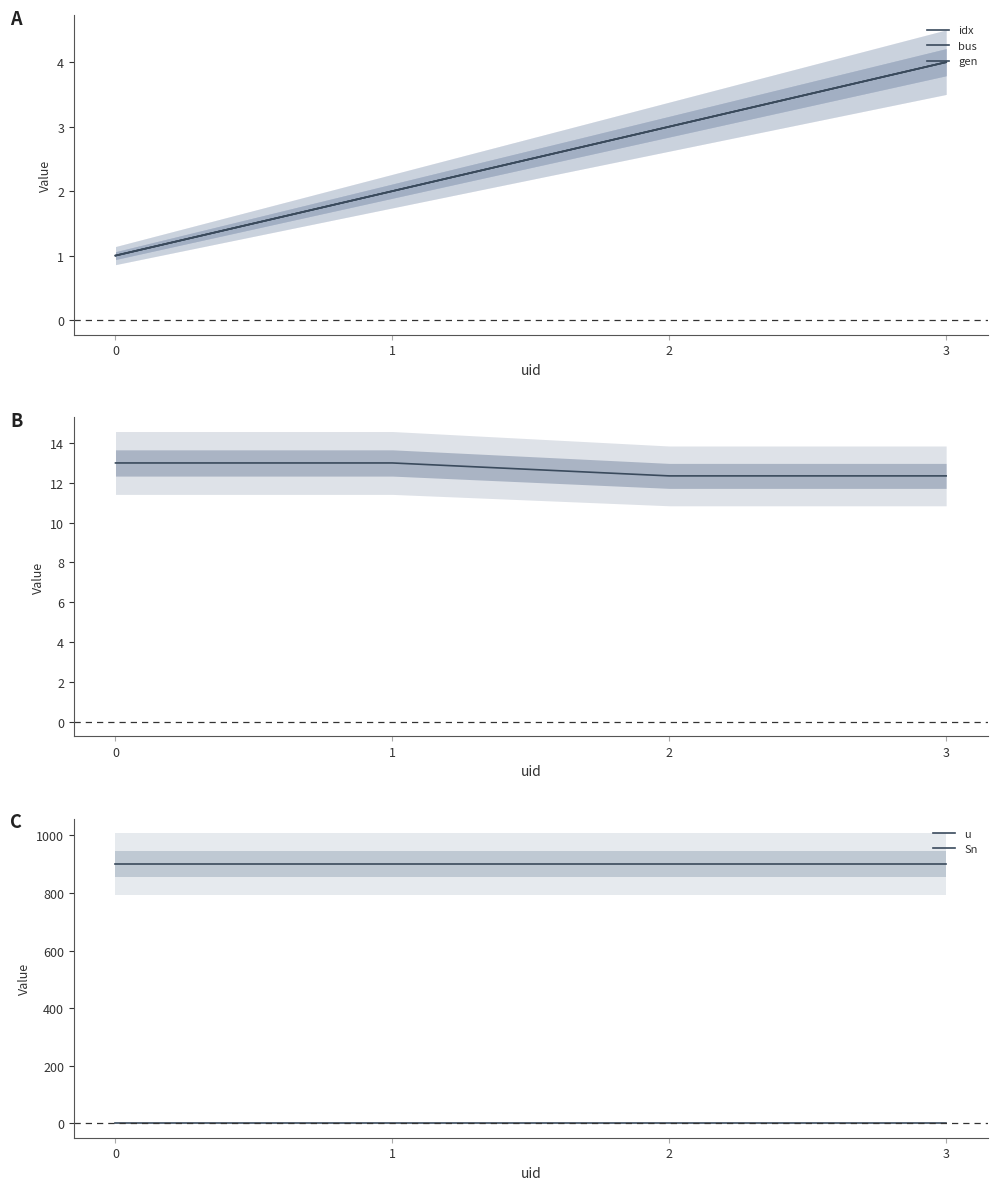

The value of idx at 1 is 2.0. True or false?

True